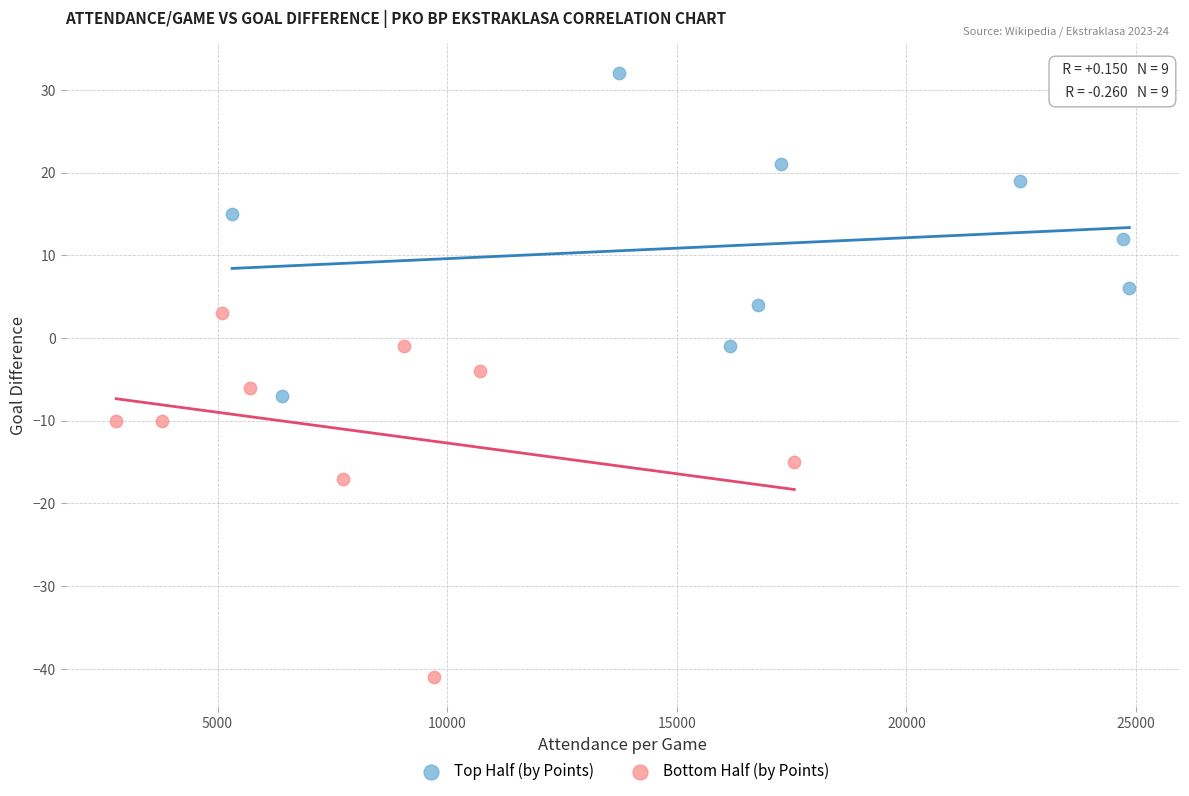

Which series has the widest spread of Y values?

Bottom Half (by Points)